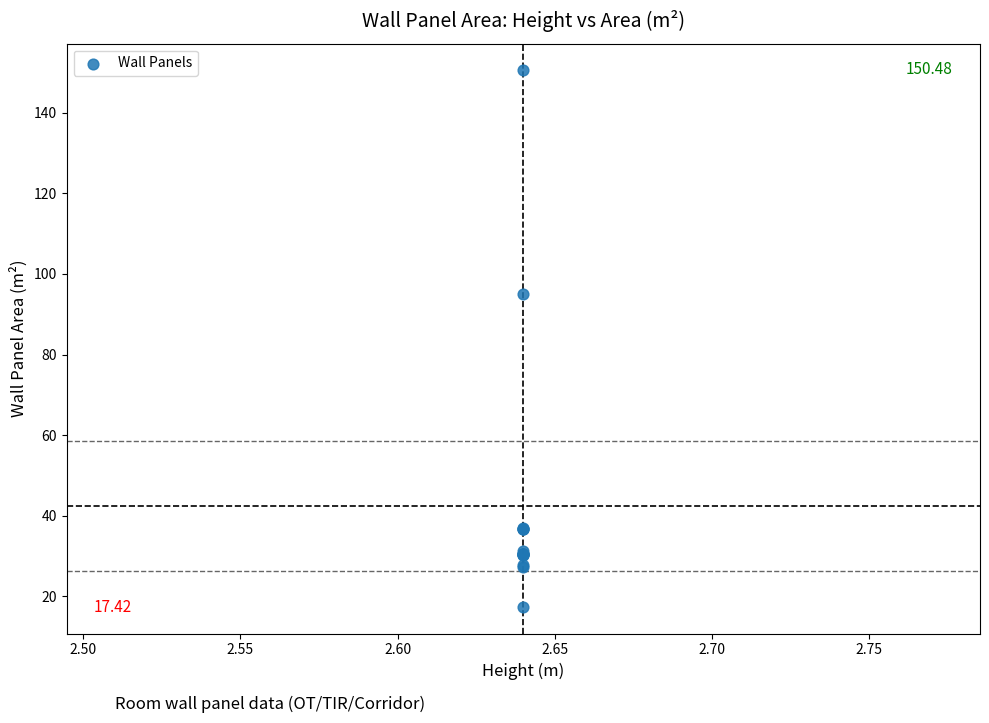

What Y value in the scatter plot is closest to 83?

95.0